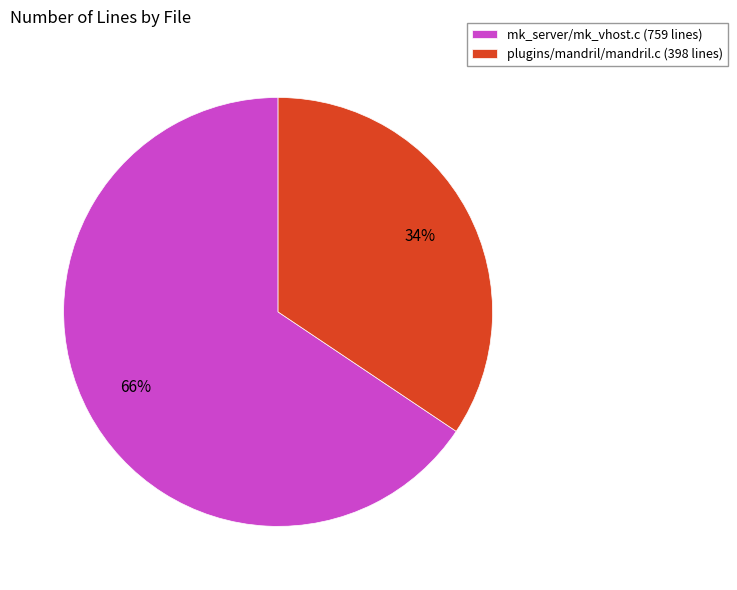

True or false: mk_server/mk_vhost.c accounts for 66% of the total.

True